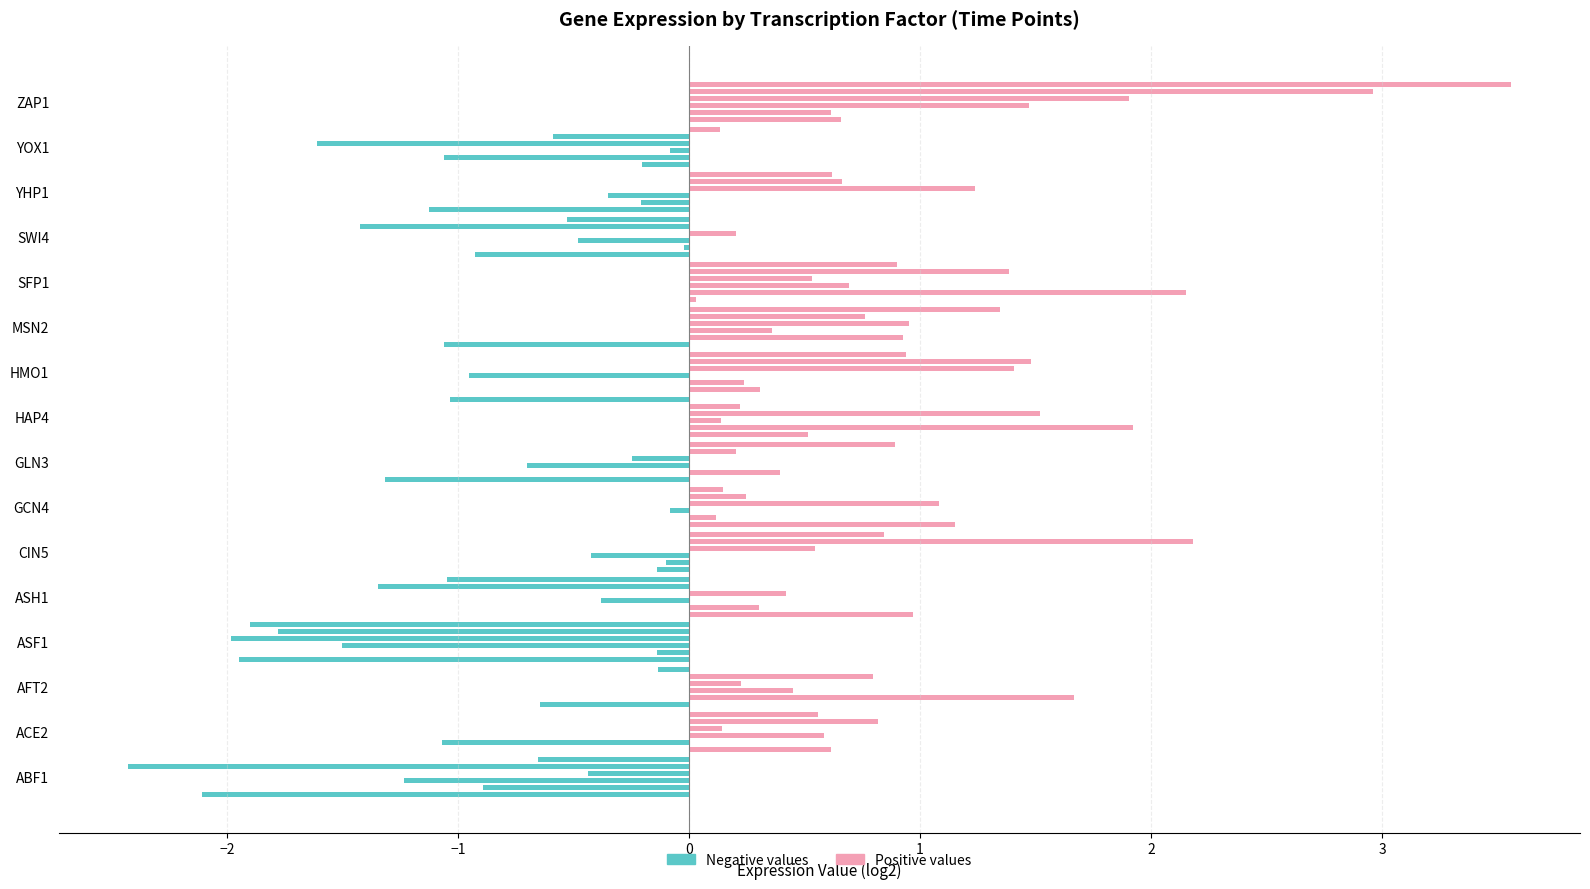

What is the smallest value displayed?

-2.4